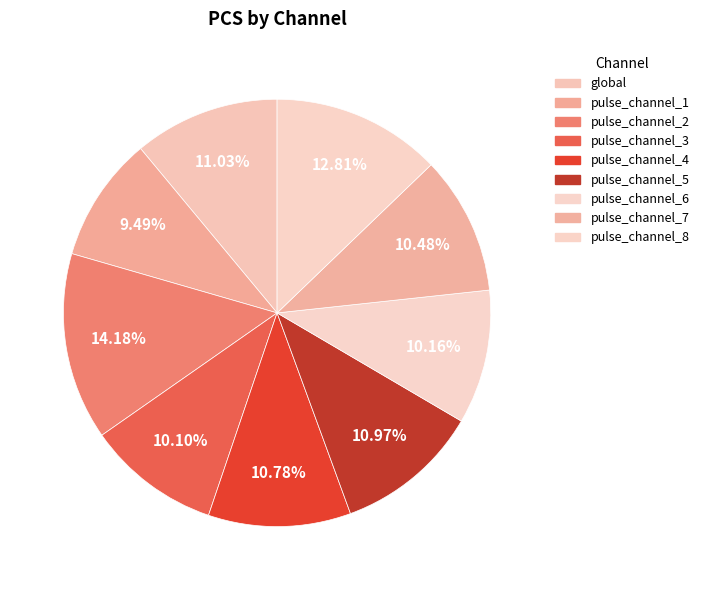

What is the smallest slice in the pie chart?

pulse_channel_1